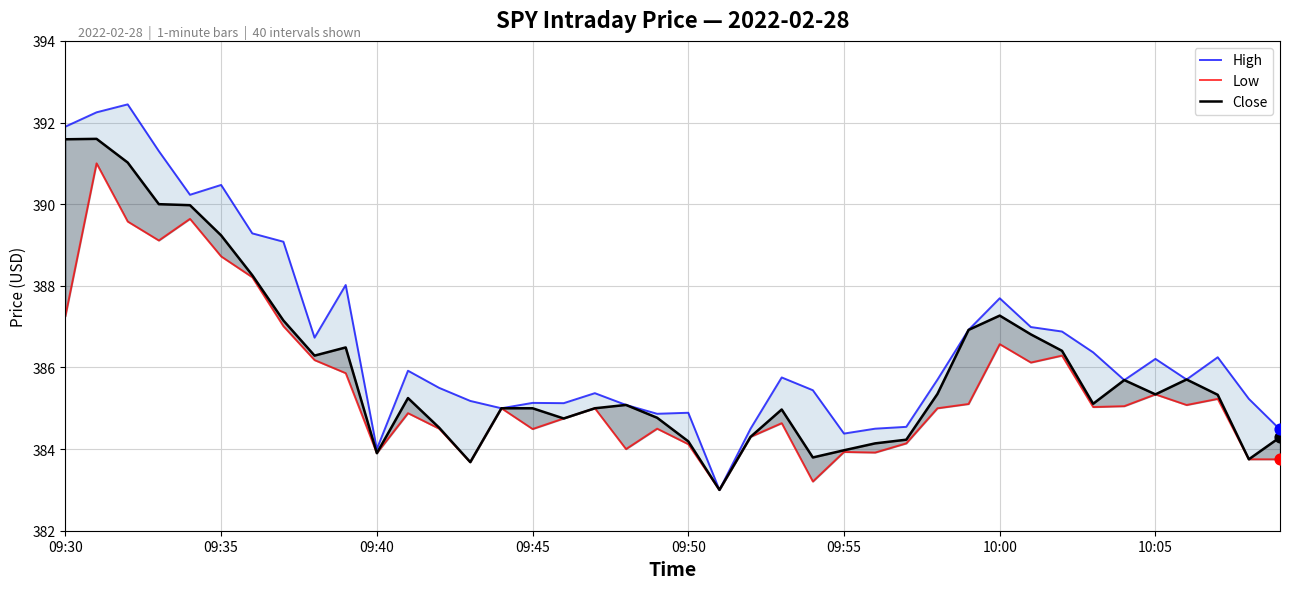

Which series reaches the minimum Y coordinate?

High